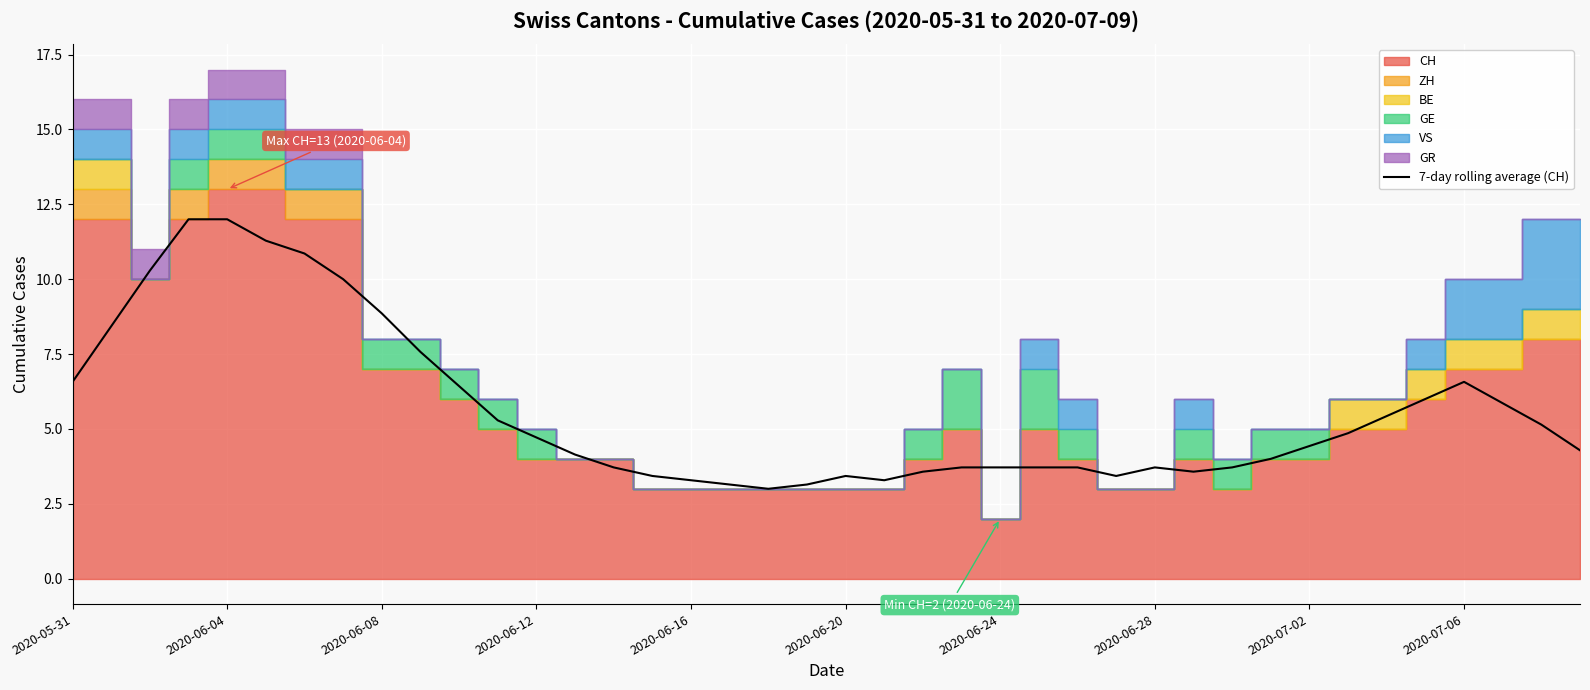

Where is the data nearest to the value 7?

2020-05-31